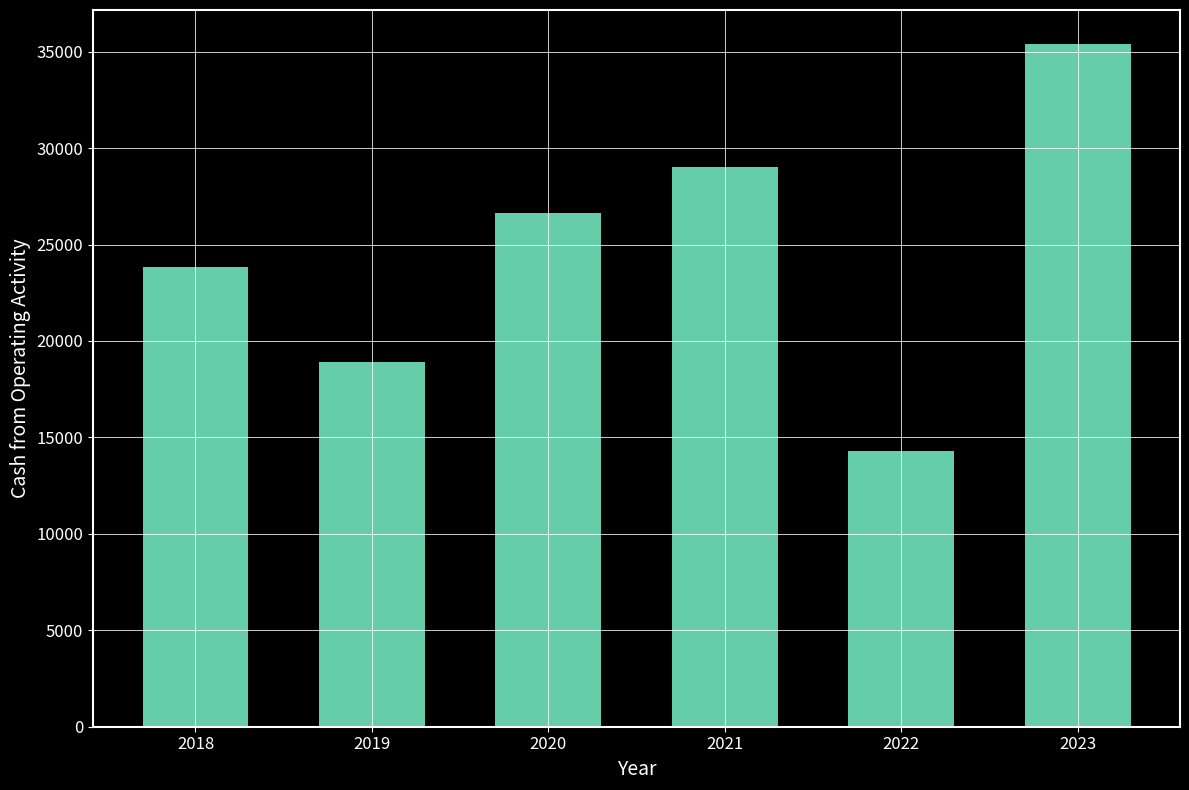

Rank the categories by value from lowest to highest.

2022, 2019, 2018, 2020, 2021, 2023